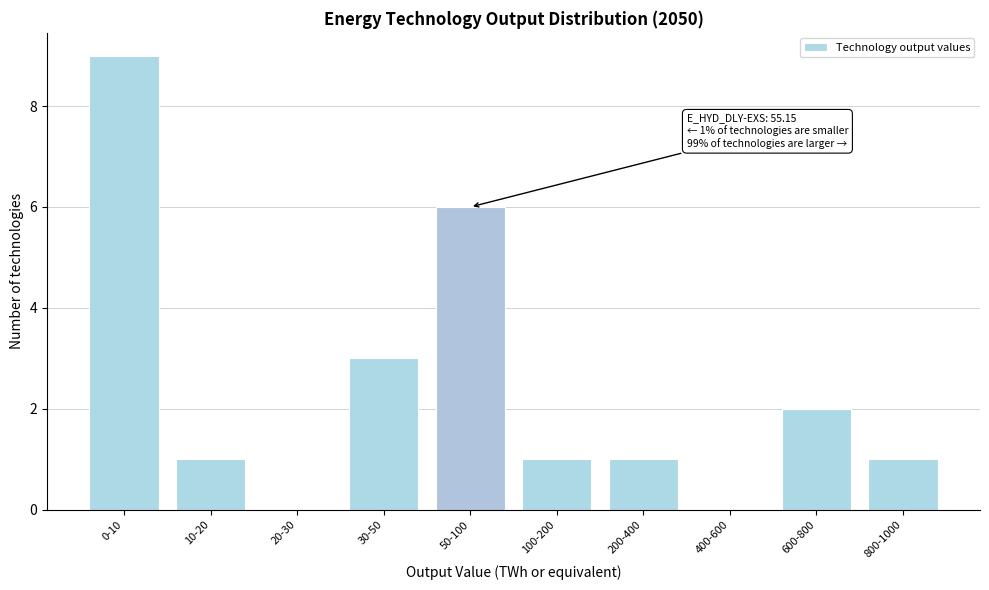

Reading left to right, what are all the values shown in this chart?

0-10=9	10-20=1	20-30=0	30-50=3	50-100=6	100-200=1	200-400=1	400-600=0	600-800=2	800-1000=1